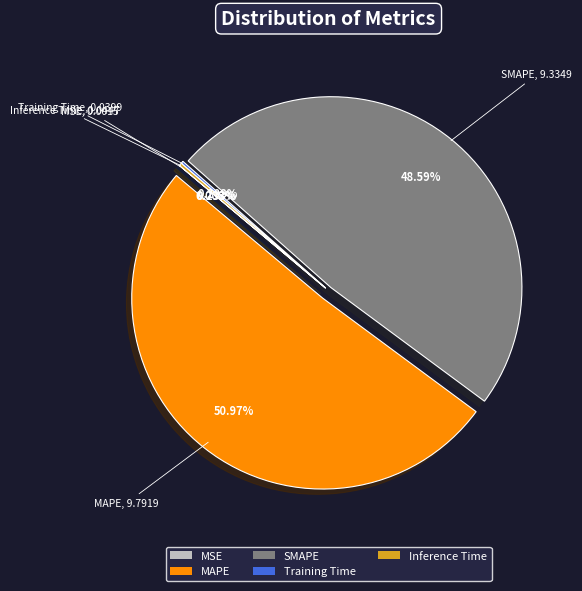

What is the largest slice in the pie chart?

MAPE